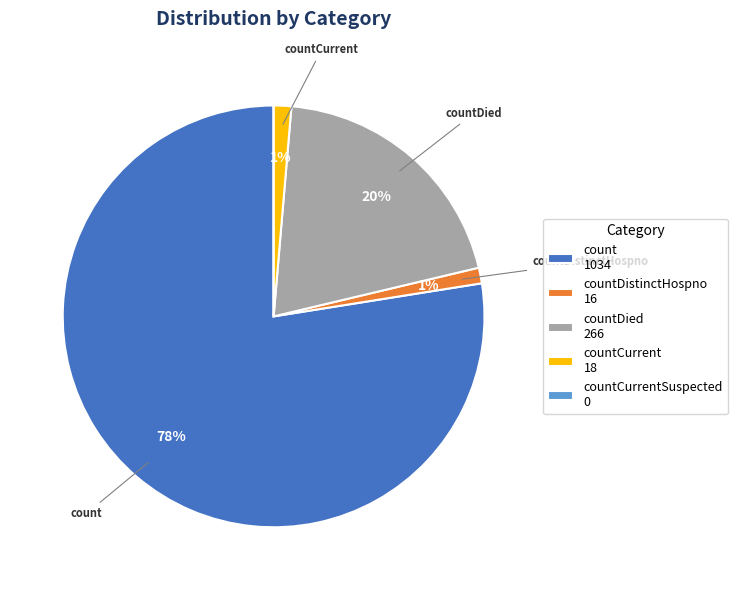

Which has a higher value, countCurrent 18 or count 1034?

count 1034